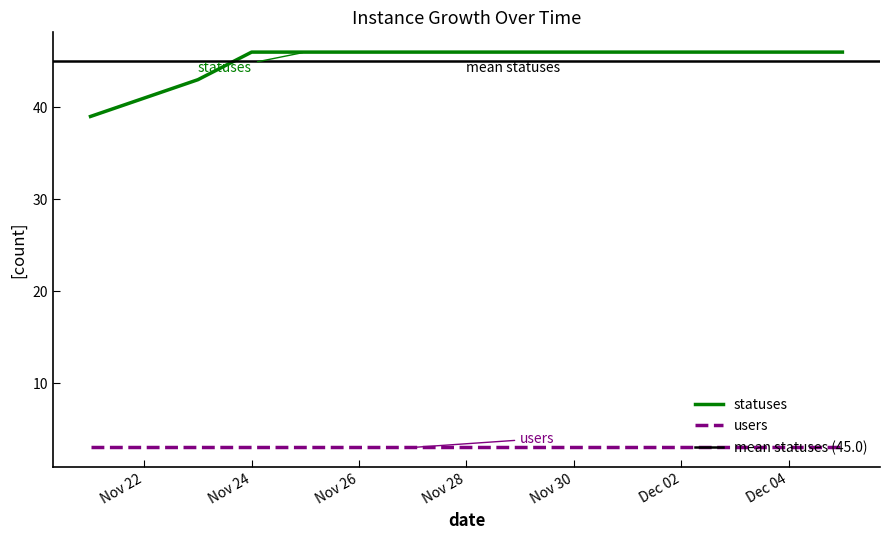

True or false: statuses and users intersect in this chart.

False